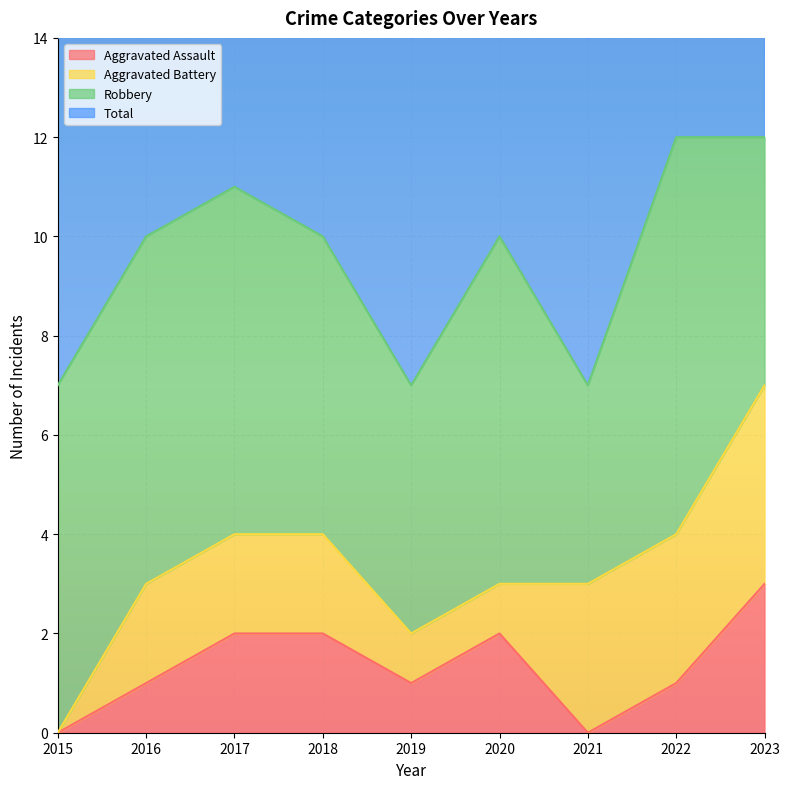

The Total series shows 10 at 2018. True or false?

True